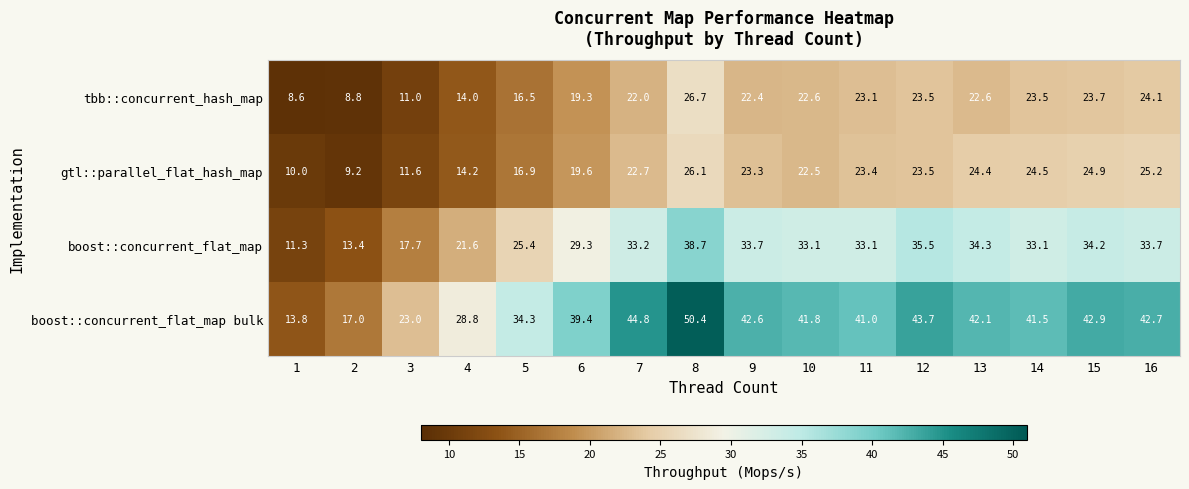

What is the total value across all series at 10?

120.0